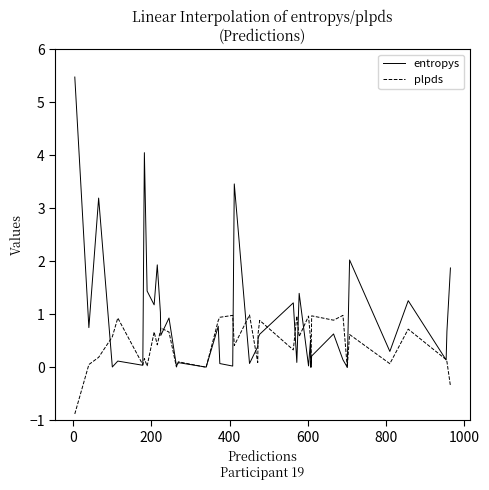

How many interior local valleys does the entropys series have?

15